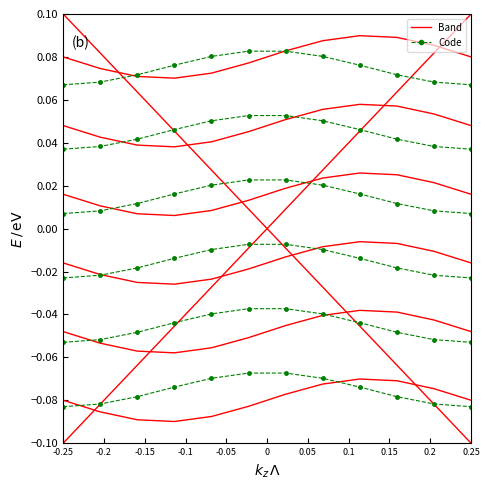

Is this an area chart (filled region under the line)?

No